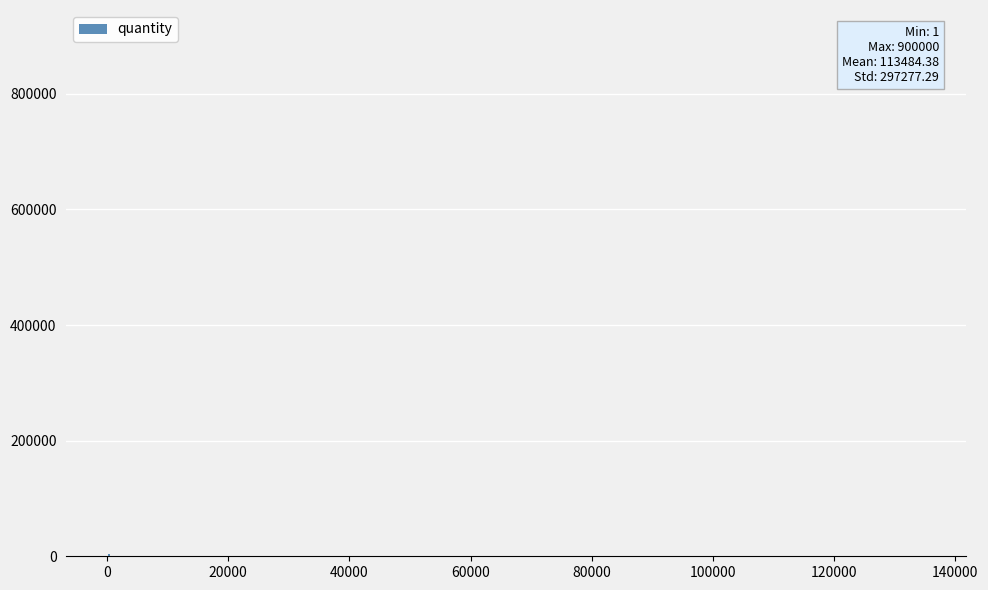

Reading left to right, what are all the values shown in this chart?

50	1	3	1000	3500	2421	900	900000